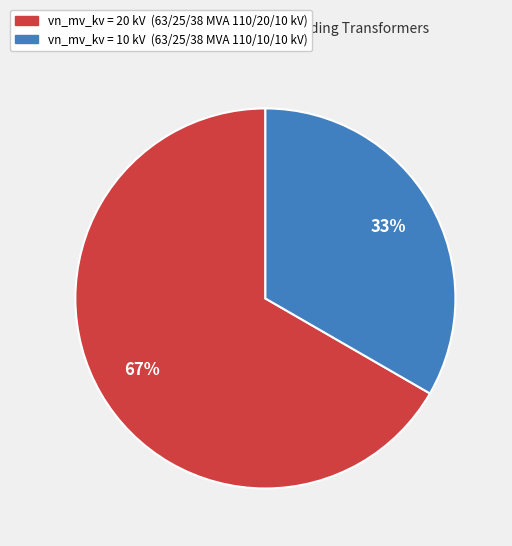

To the nearest percent, what is the average slice percentage?

50%